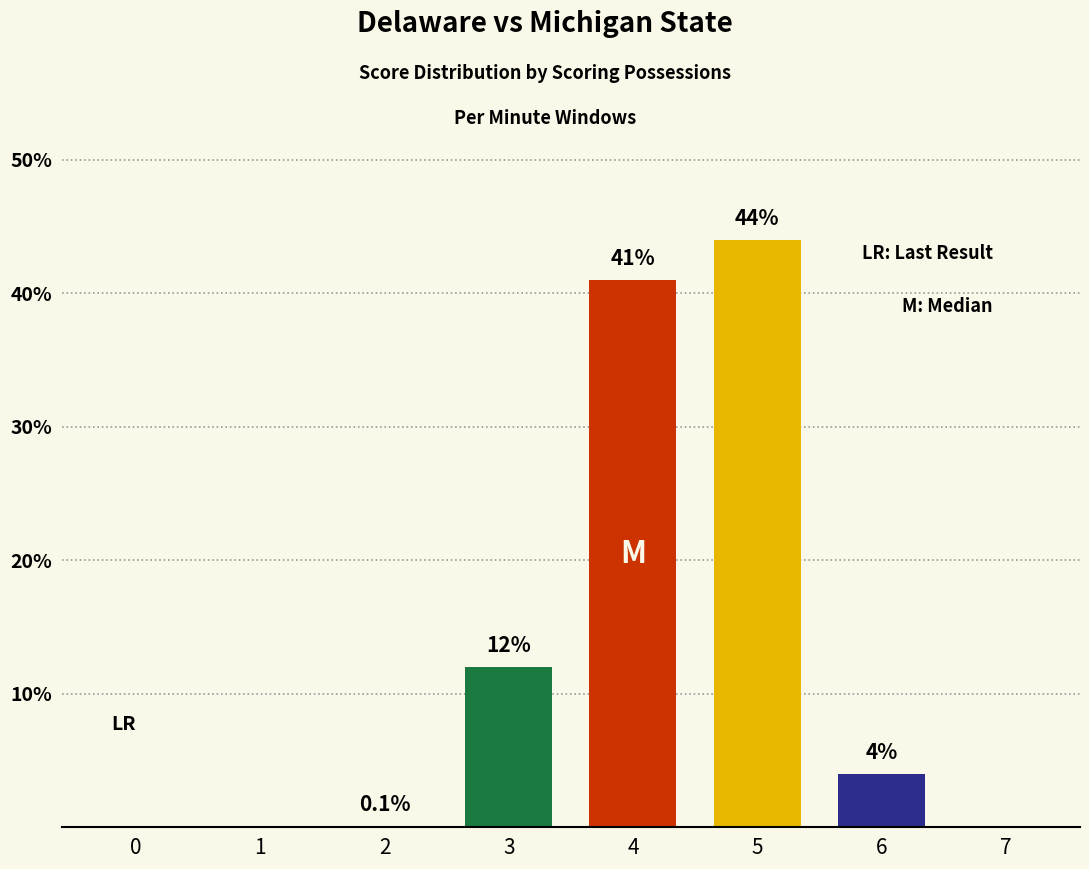

True or false: the data shows 41.0 at 4.

True